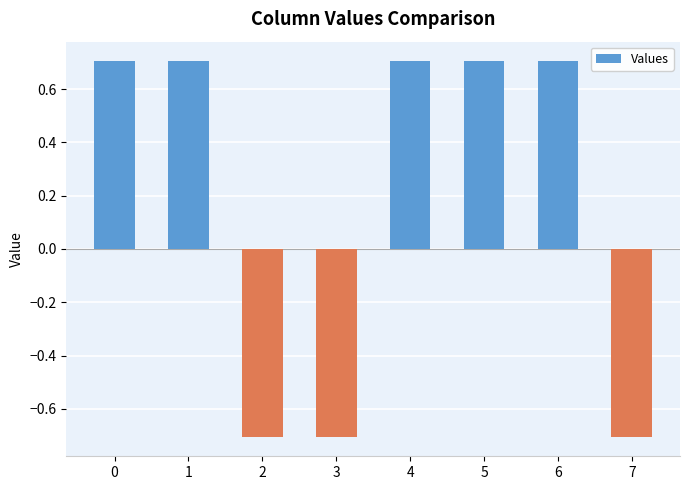

Reading left to right, what are all the values shown in this chart?

0.7	0.7	-0.7	-0.7	0.7	0.7	0.7	-0.7